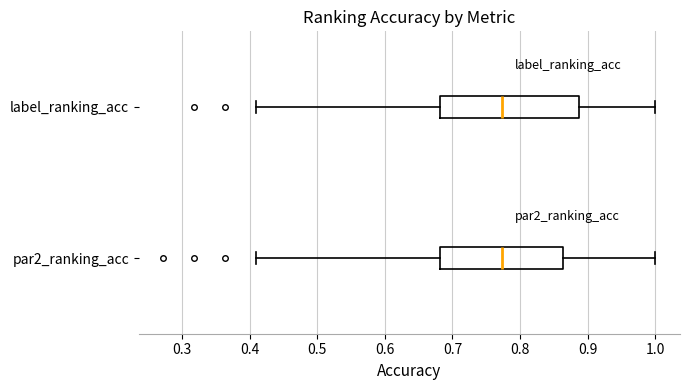

Where is the right edge of the box for label_ranking_acc on the x-axis? The values are not printed on the chart, so give them approximately, as read against the axis.

0.89